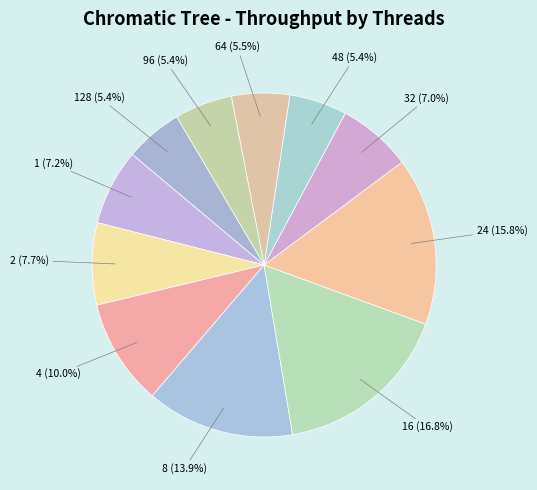

Which has a higher value, 48 or 2?

2